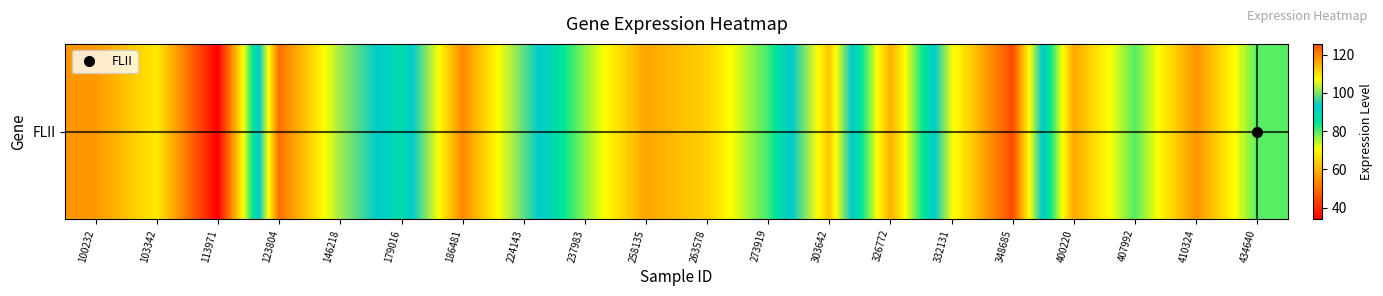

Which has a higher value, 332131 or 348685?

348685